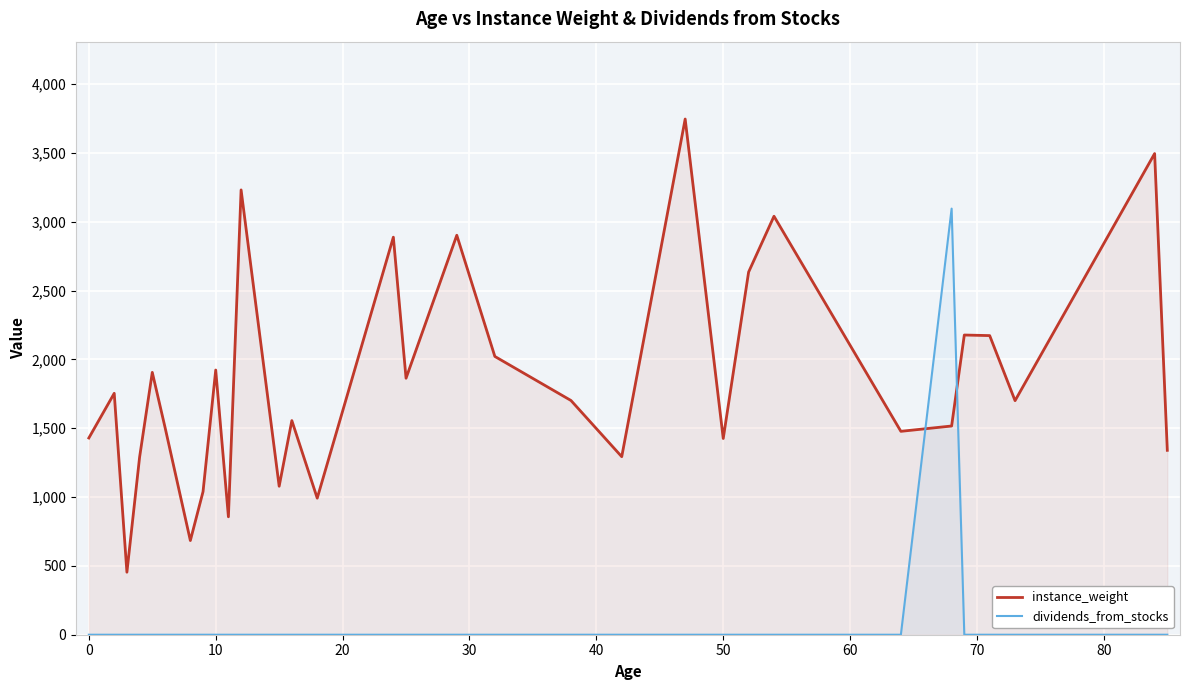

What is the difference between the maximum and minimum values in the dividends_from_stocks series?

3095.0